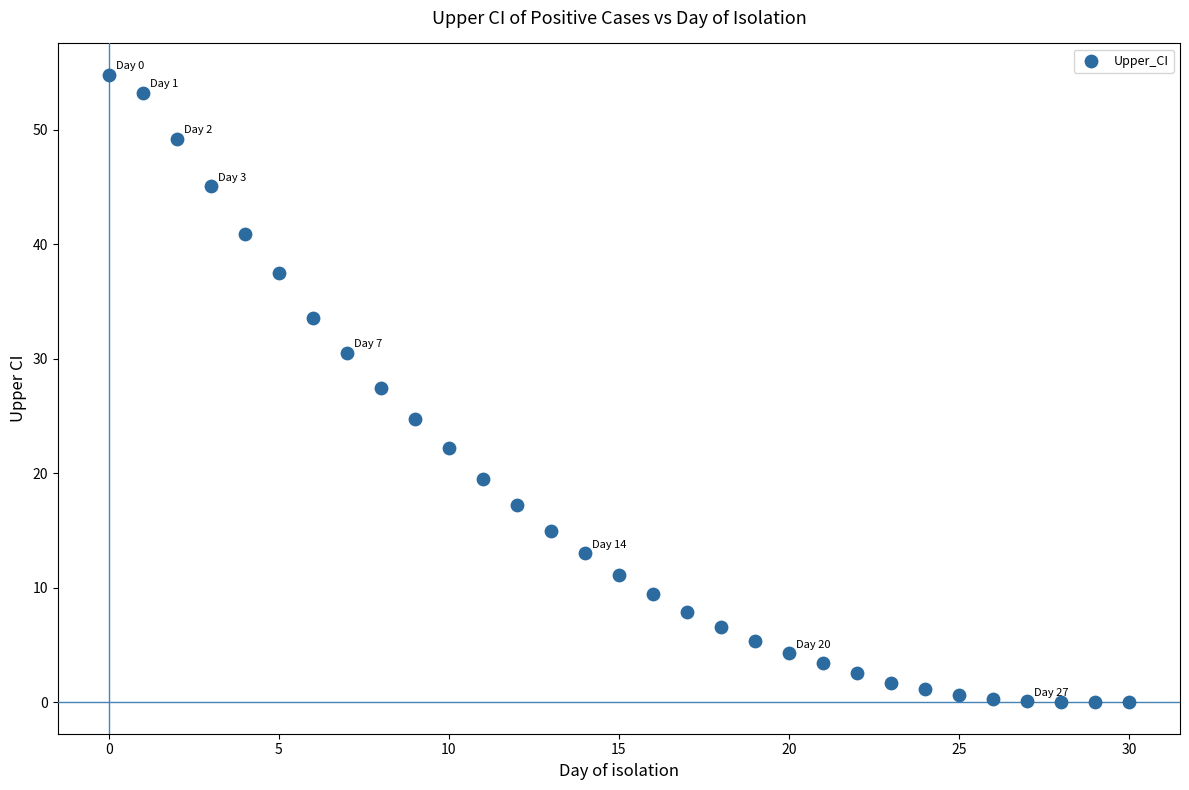

What is the range of Y values (max minus min)?

54.8